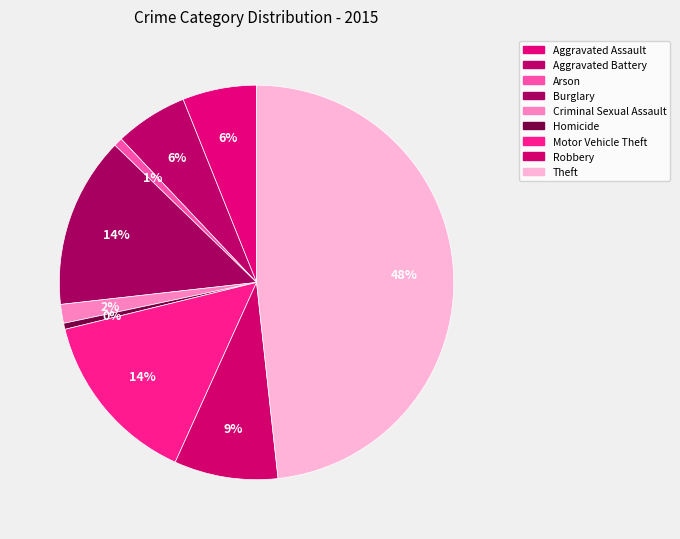

What is the largest slice in the pie chart?

Theft